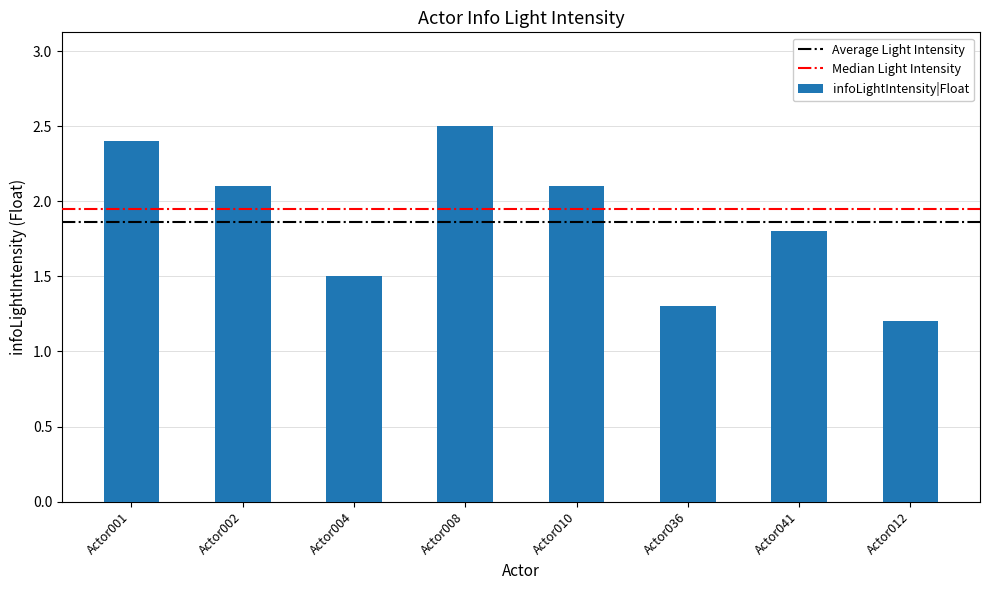

How many data points are less than 2?

4